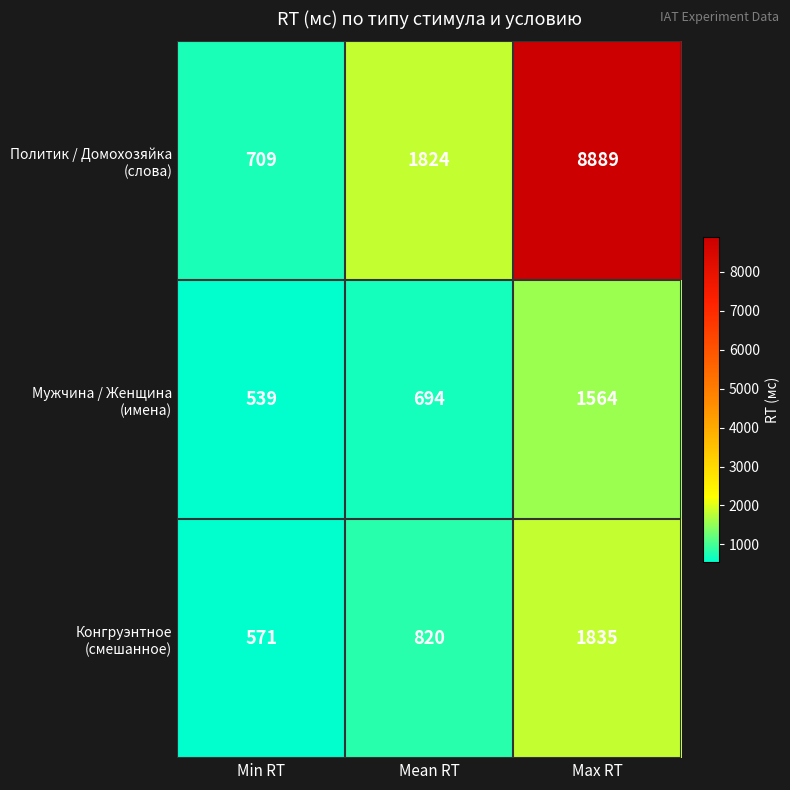

What is the difference between the highest and lowest values at Max RT?

7325